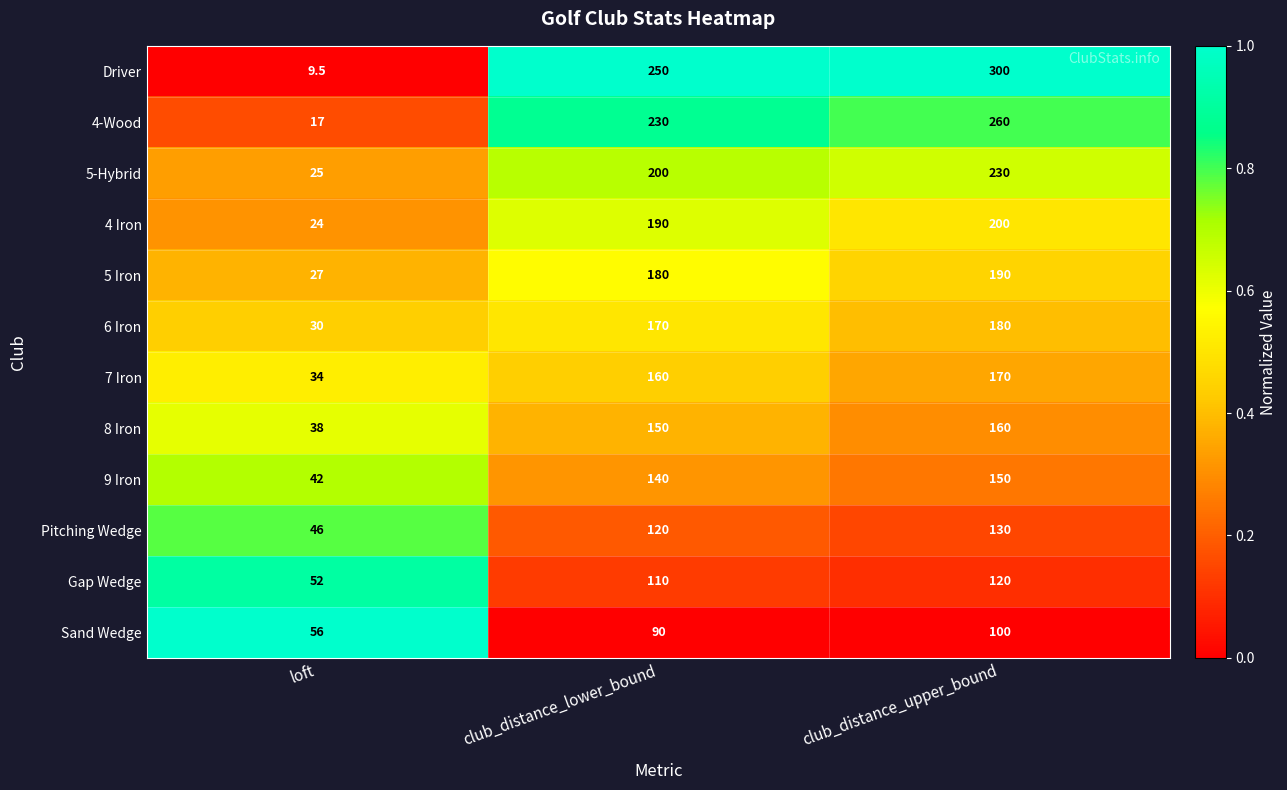

The Gap Wedge series shows 183.6 at club_distance_lower_bound. True or false?

False